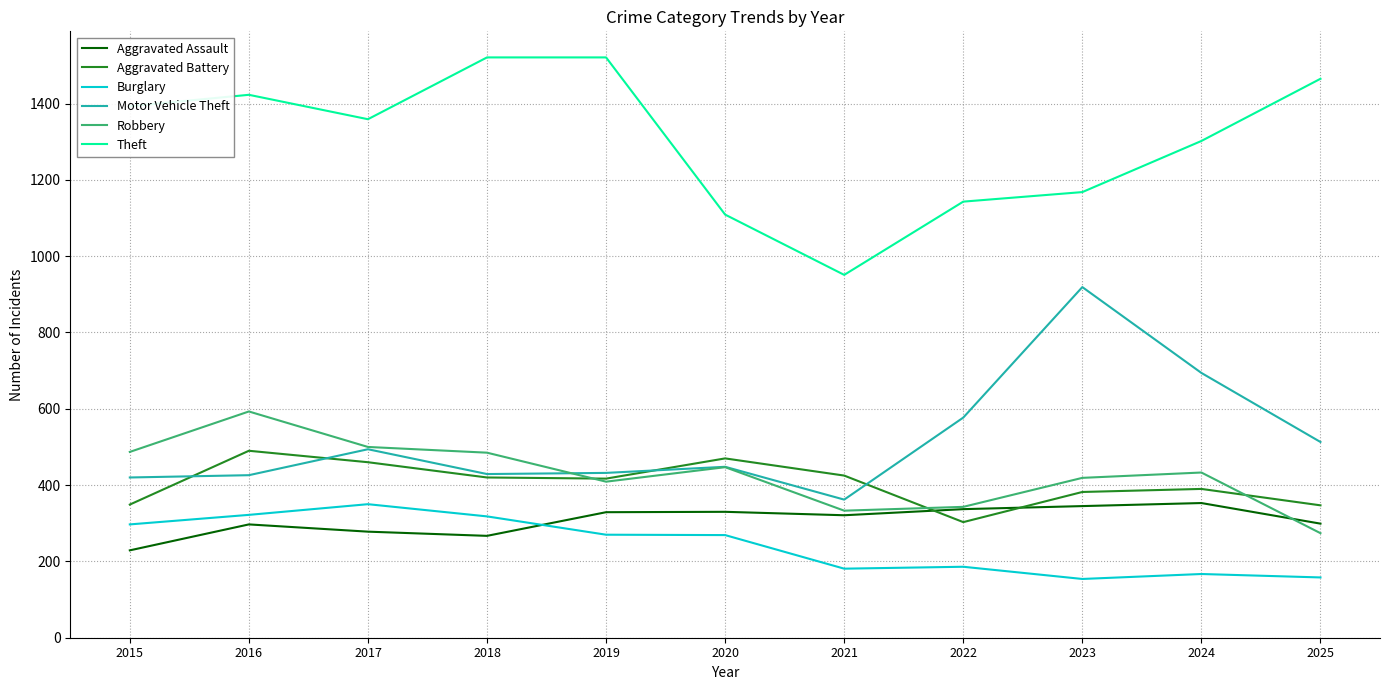

How many lines are shown in the chart?

6